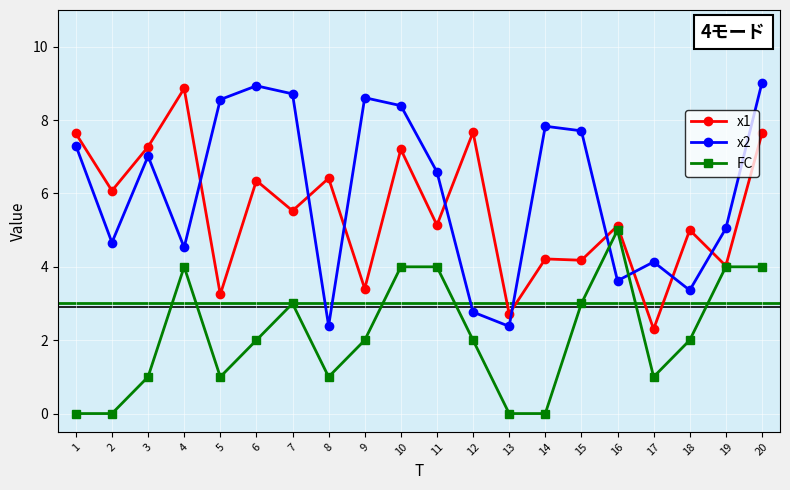

What is the minimum value for x1?

2.3